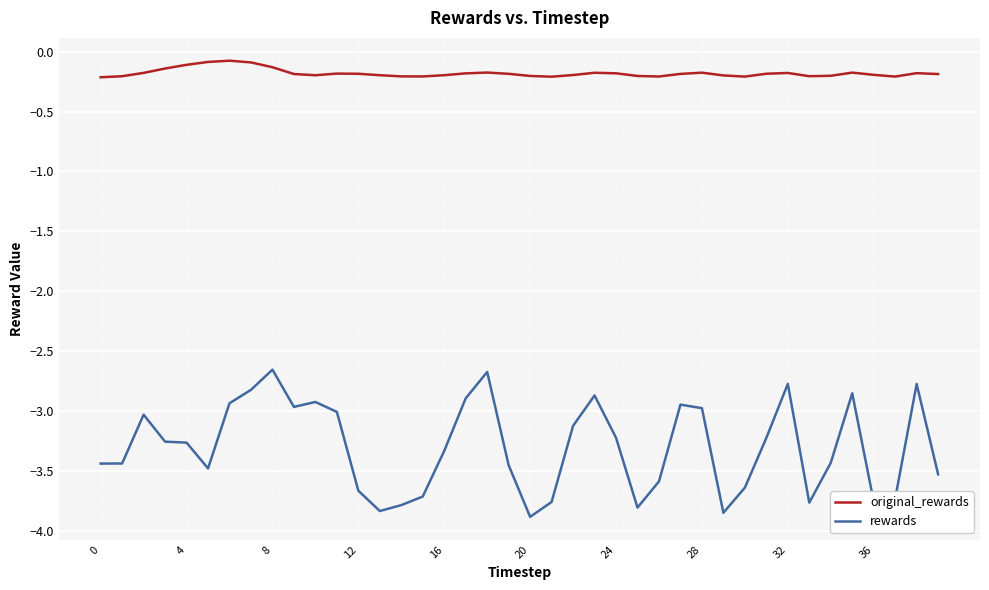

True or false: rewards and original_rewards cross at least once.

False